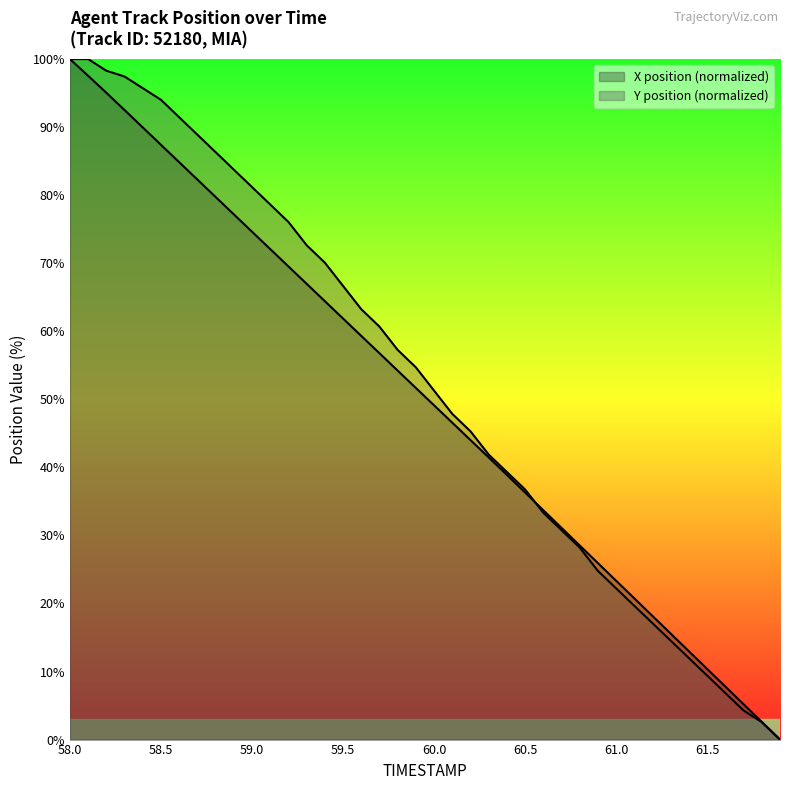

What are all the series names shown in the legend?

X, Y